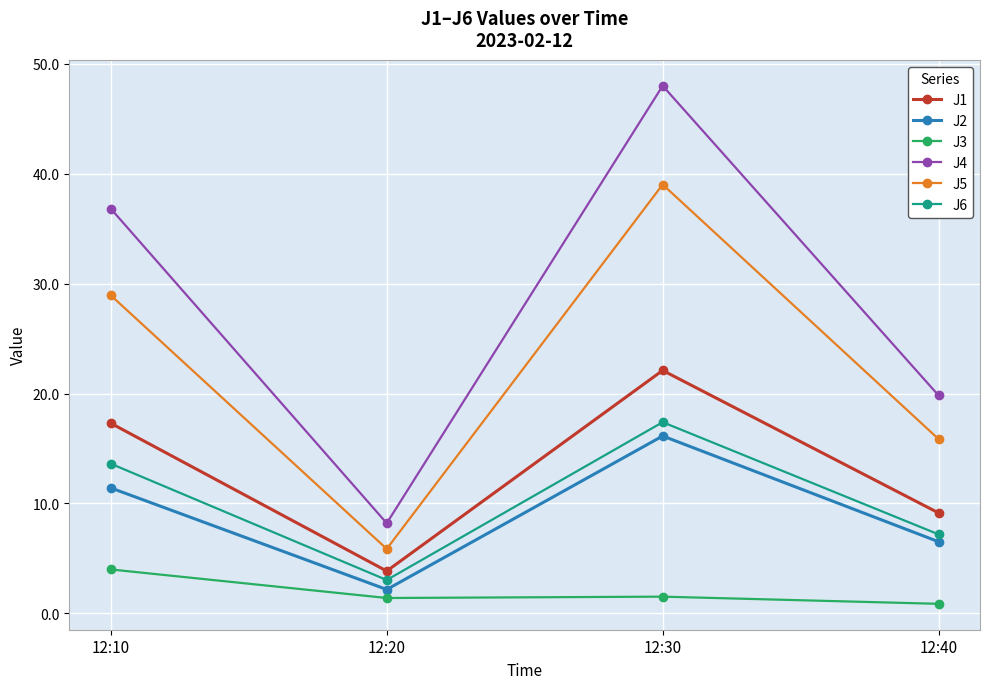

What is the difference between the highest and lowest values at 12:40?

19.0